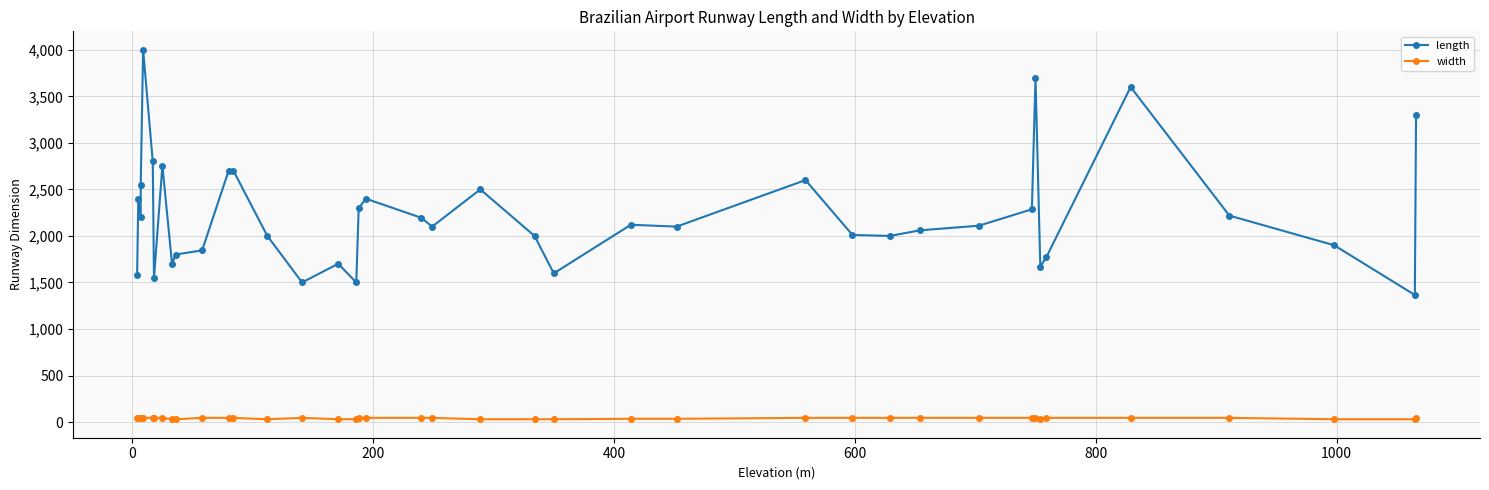

True or false: length and width intersect in this chart.

False